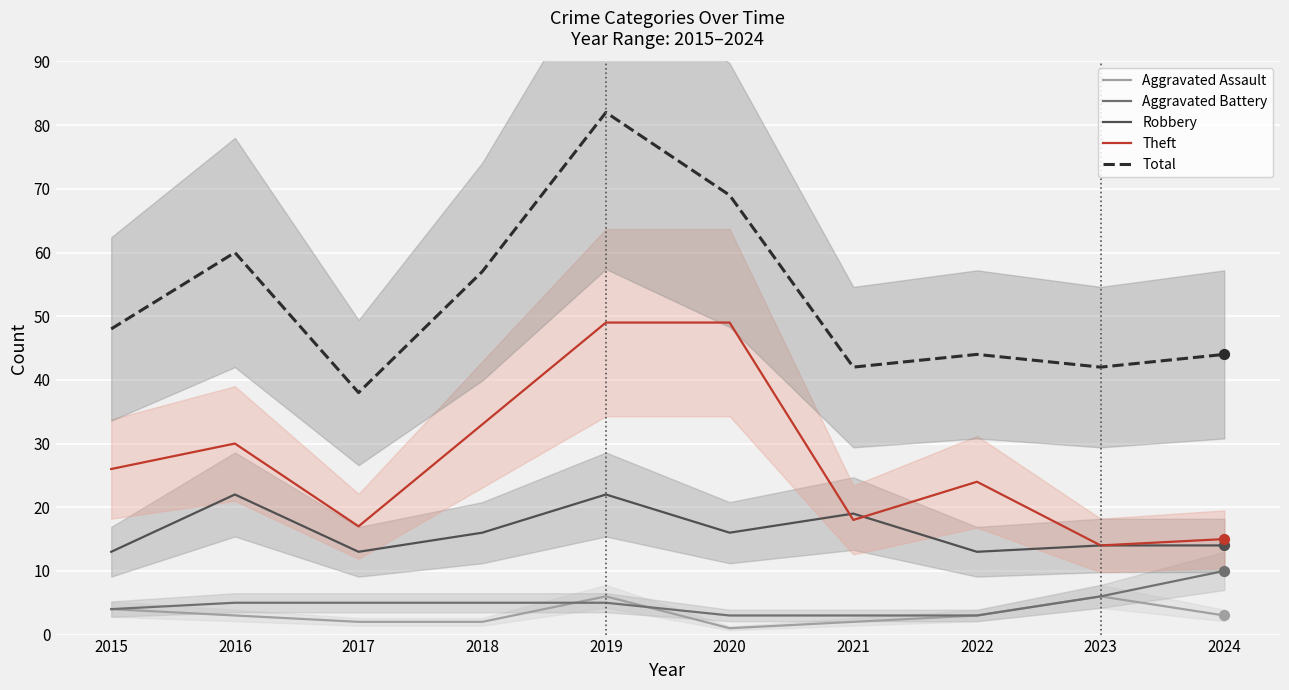

At which category is the sum across all series the highest?

2019